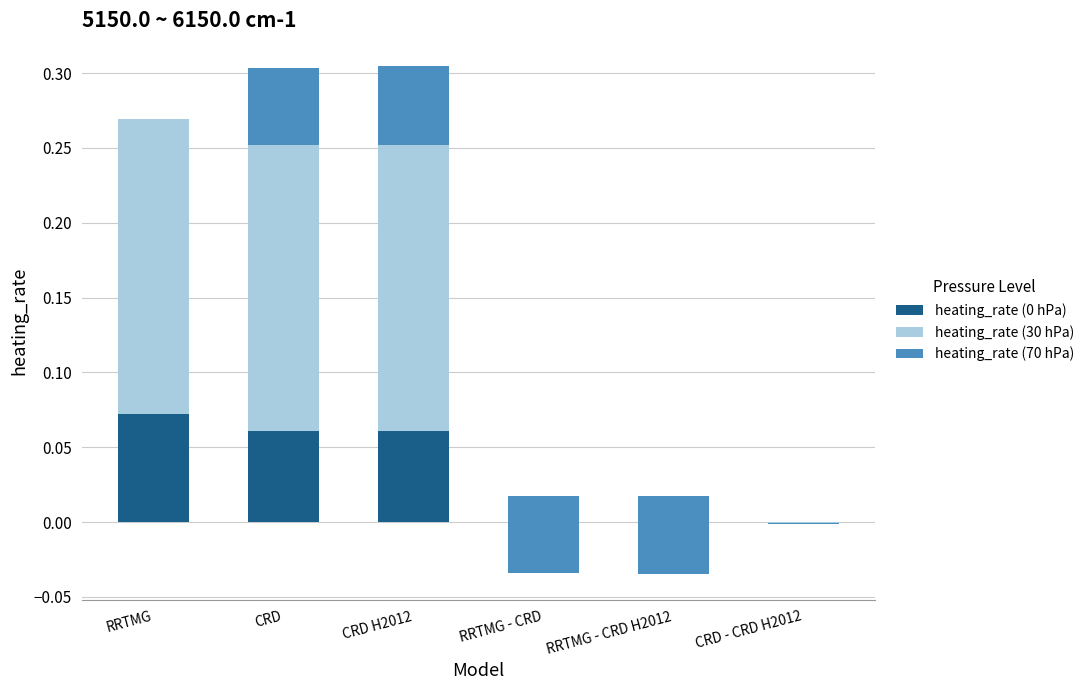

At which category does the chart reach its minimum across all series?

RRTMG - CRD H2012